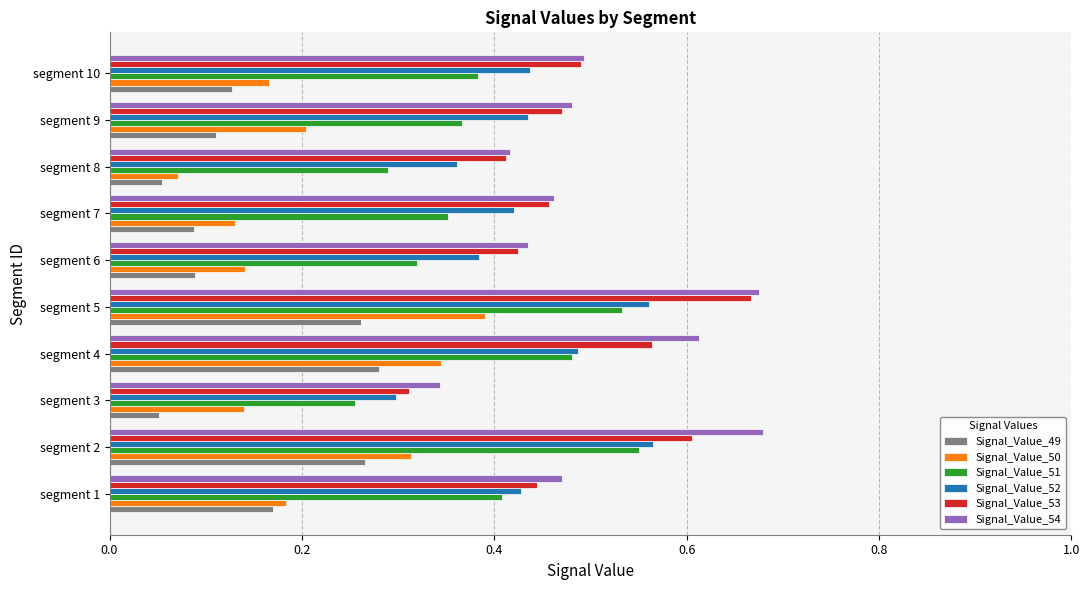

The Signal_Value_53 series shows 0.5 at segment 9. True or false?

True